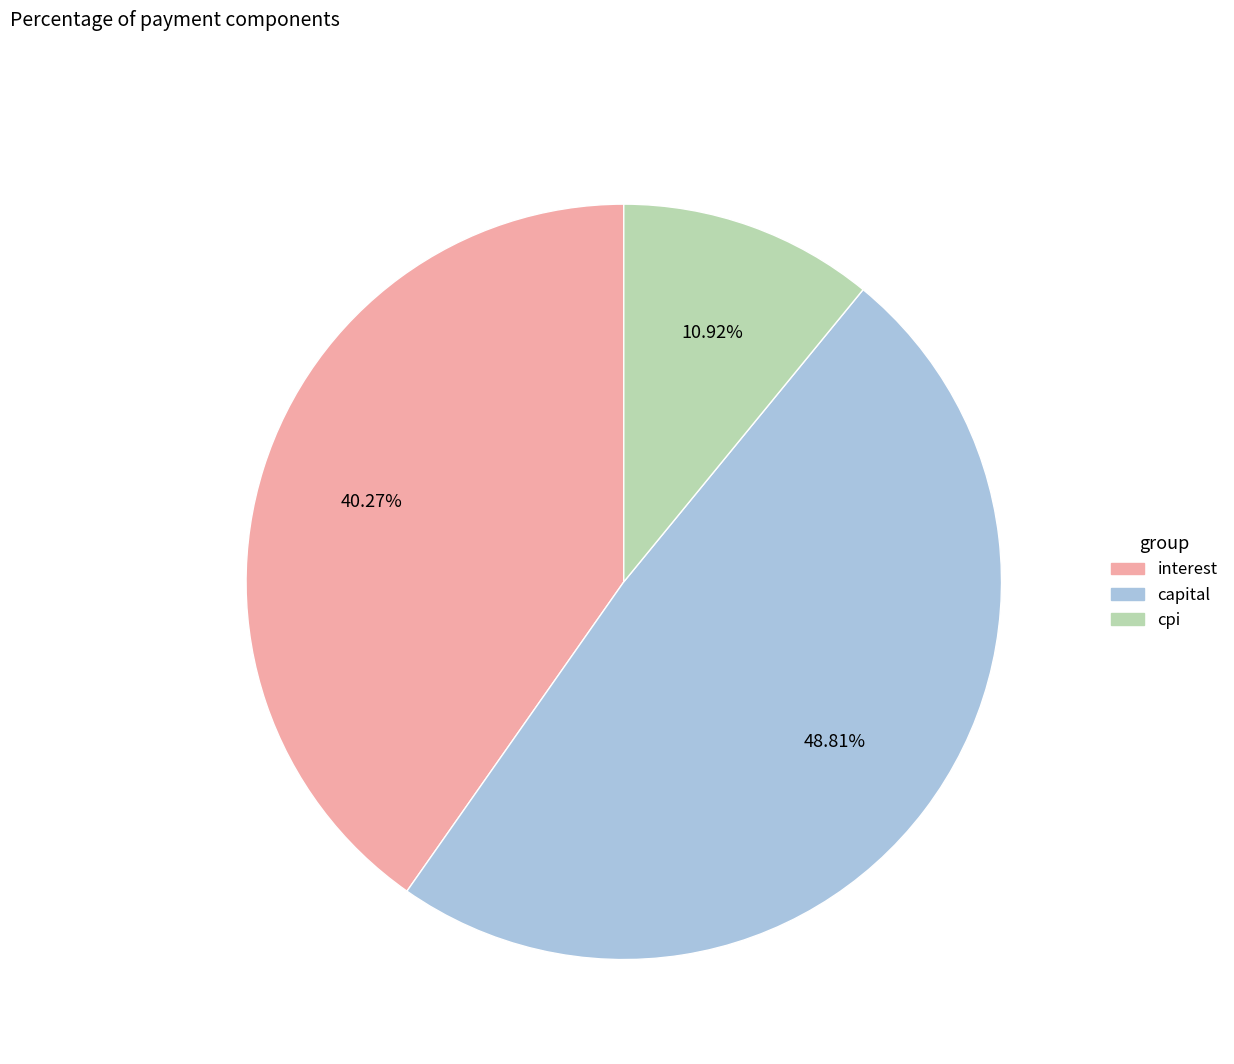

Combined, what portion of the pie is cpi and interest?

51.2%